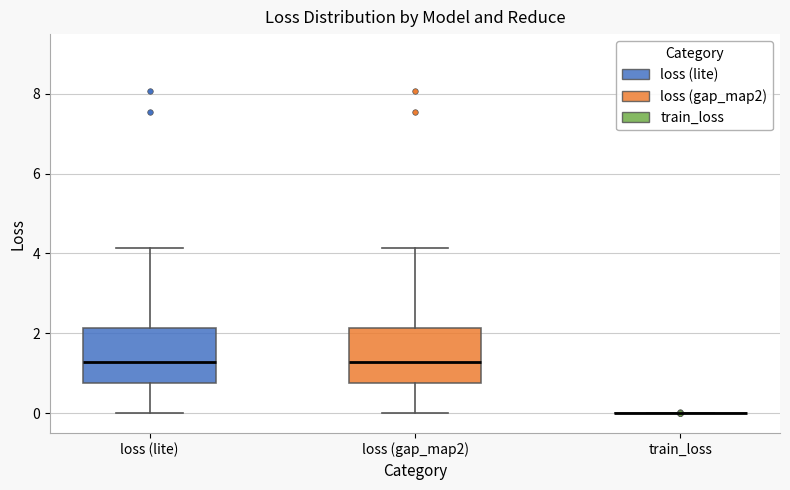

Reading left to right, transcribe this box plot: for each box, give where its median line is, the range the box spans, and where its two whiskers end, as read against the y-axis. The values are not printed on the chart, so give them approximately, as read against the axis.

loss (lite): median 1.2, box 0.8 to 2.2, whiskers 0.0 to 4.2
loss (gap_map2): median 1.2, box 0.8 to 2.2, whiskers 0.0 to 4.2
train_loss: box collapsed to a line at 0.0, whiskers 0.0 to 0.0